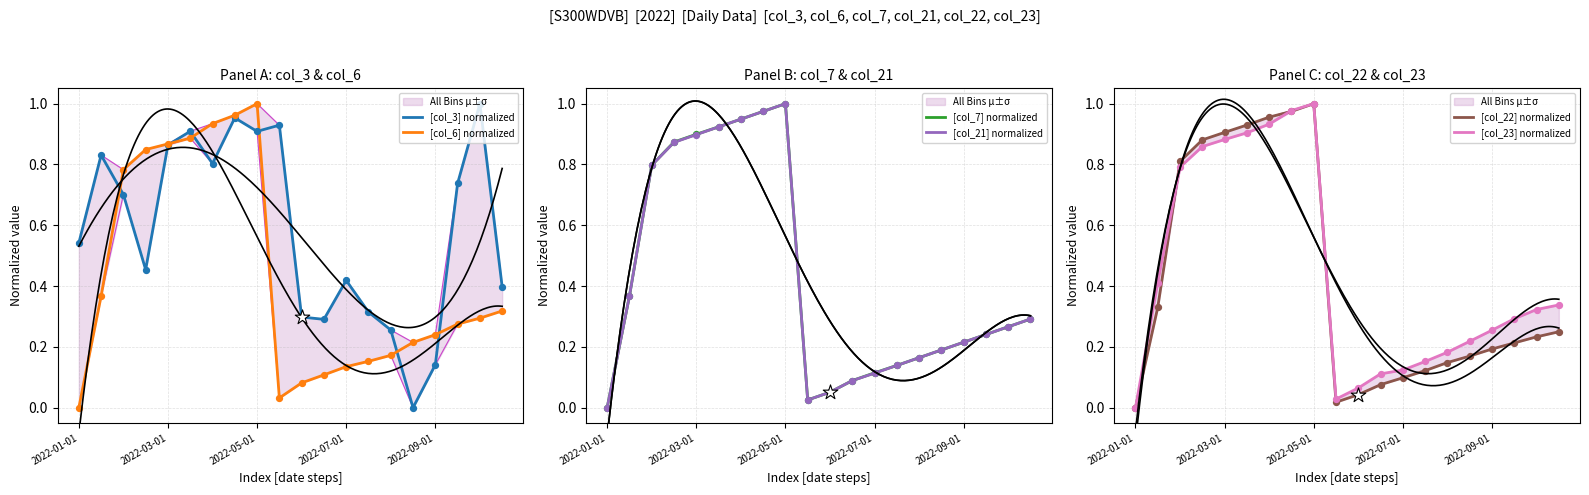

Which series has the largest total across all categories?

[col_3] normalized